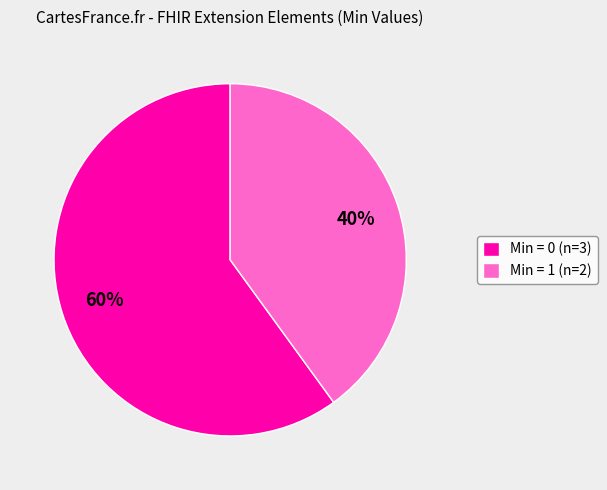

Does Min = 0 (n=3) represent more than half of the total?

Yes